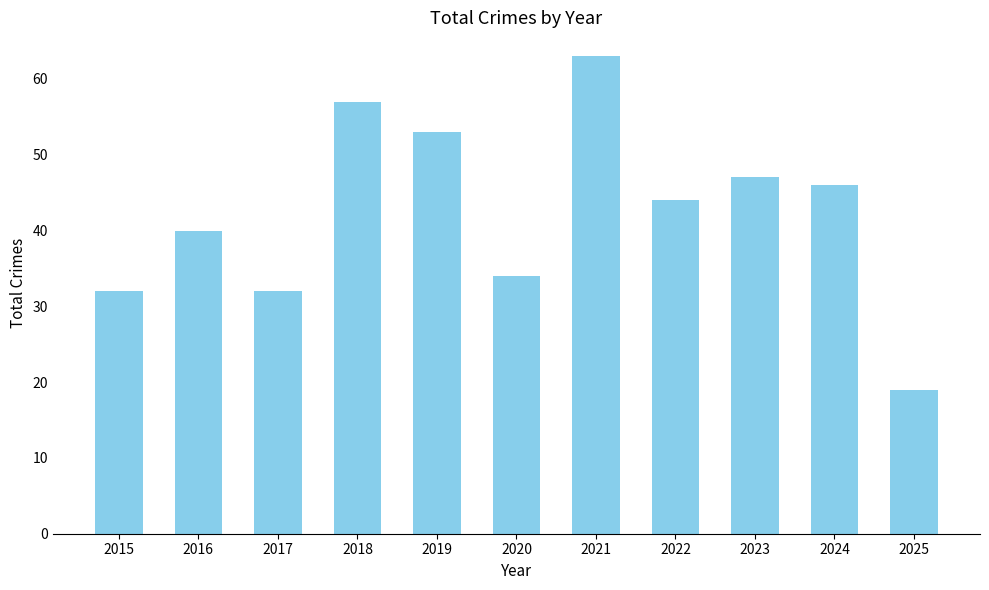

At which label is the value closest to 41?

2016